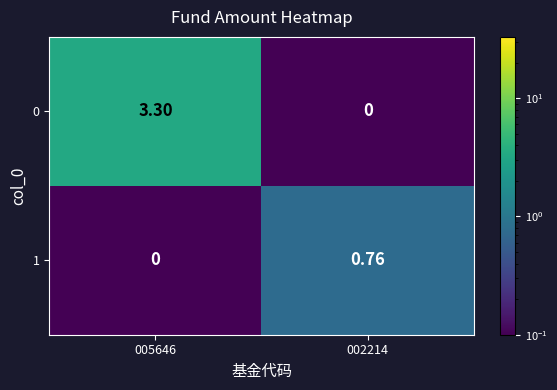

Is the value of 1 at 002214 greater than the value of 0 at 002214?

Yes